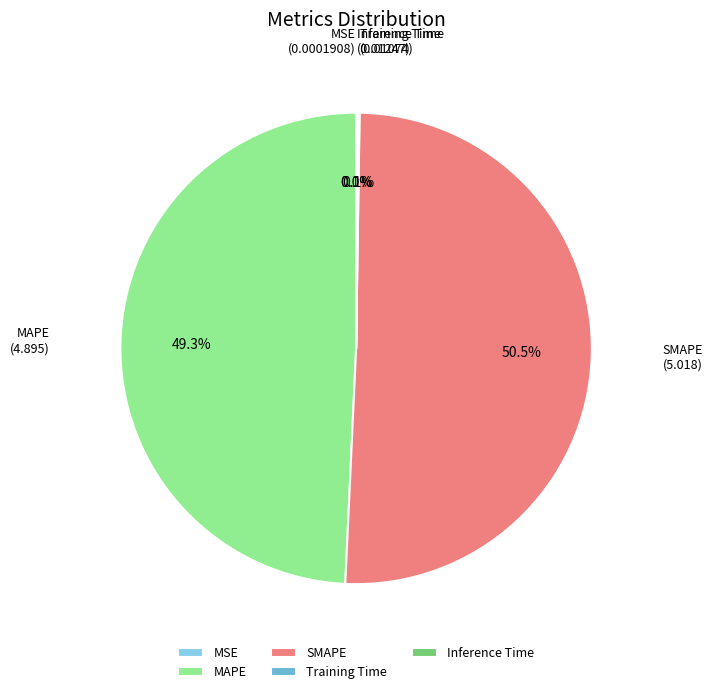

Which has a higher value, MAPE or SMAPE?

SMAPE